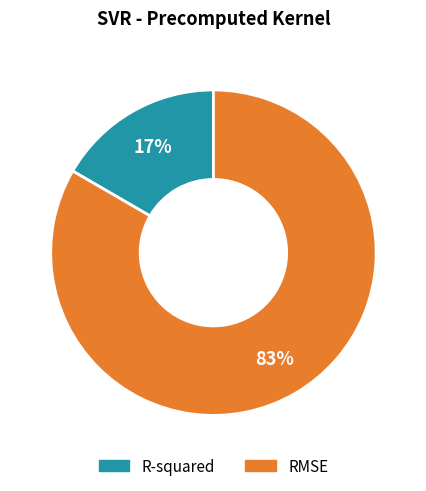

To the nearest percent, what percentage of the pie is R-squared?

17%